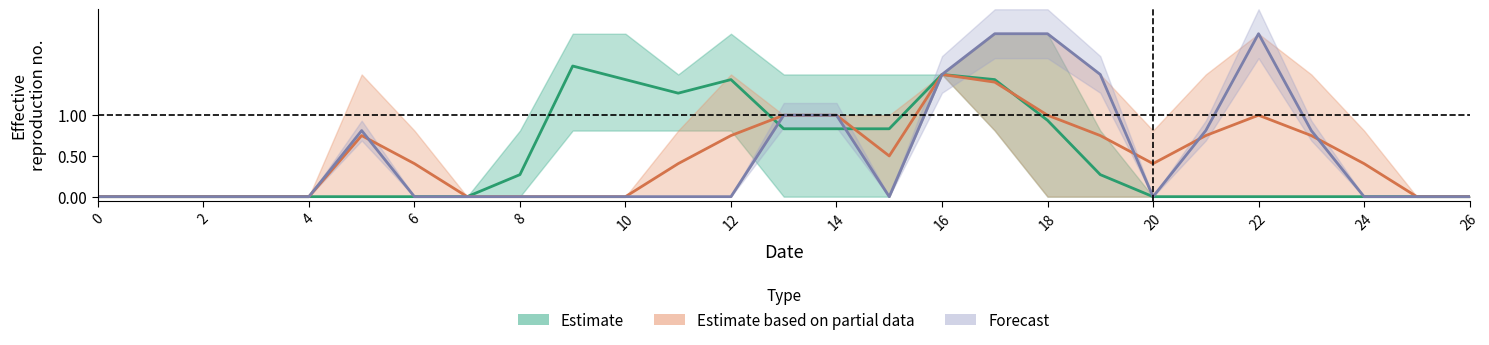

Is it true that col_10 equals 1.2 at 18?

False